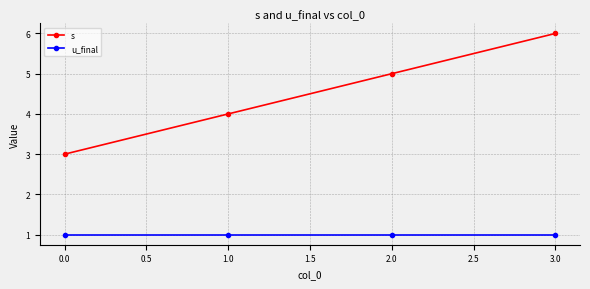

Reading left to right, what are all the values shown in this chart?

s: 3	4	5	6
u_final: 1	1	1	1